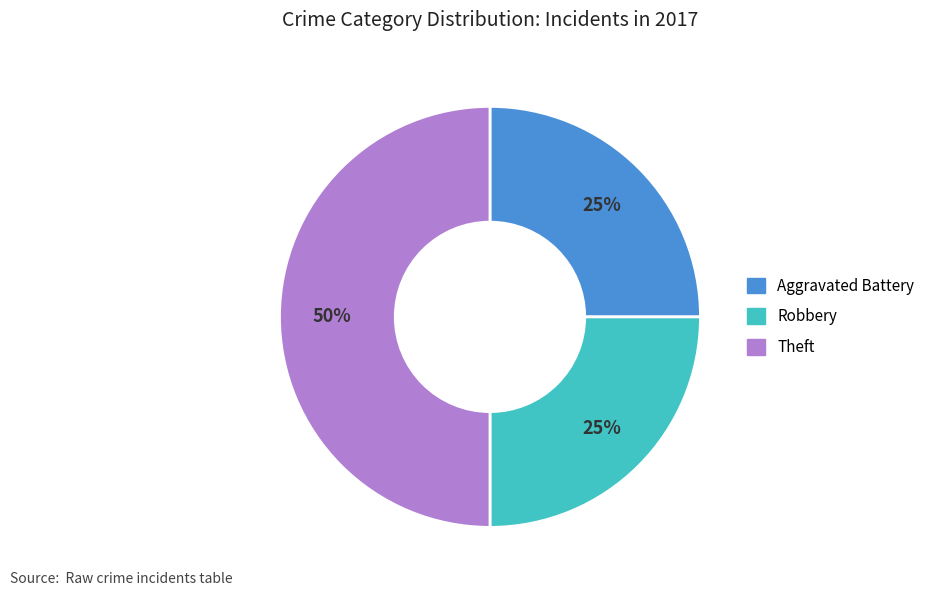

To the nearest percent, what is the average slice percentage?

33%